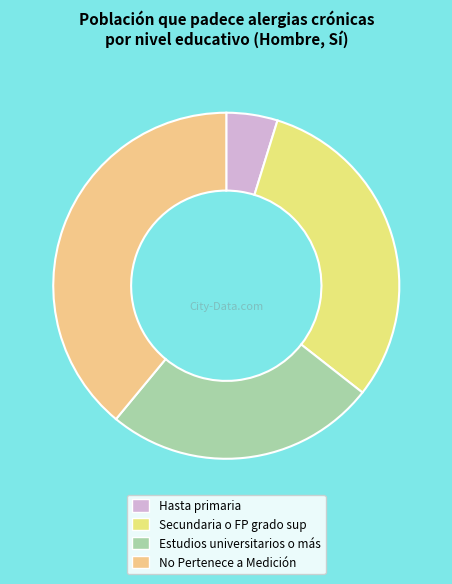

Count the number of slices in the pie.

4